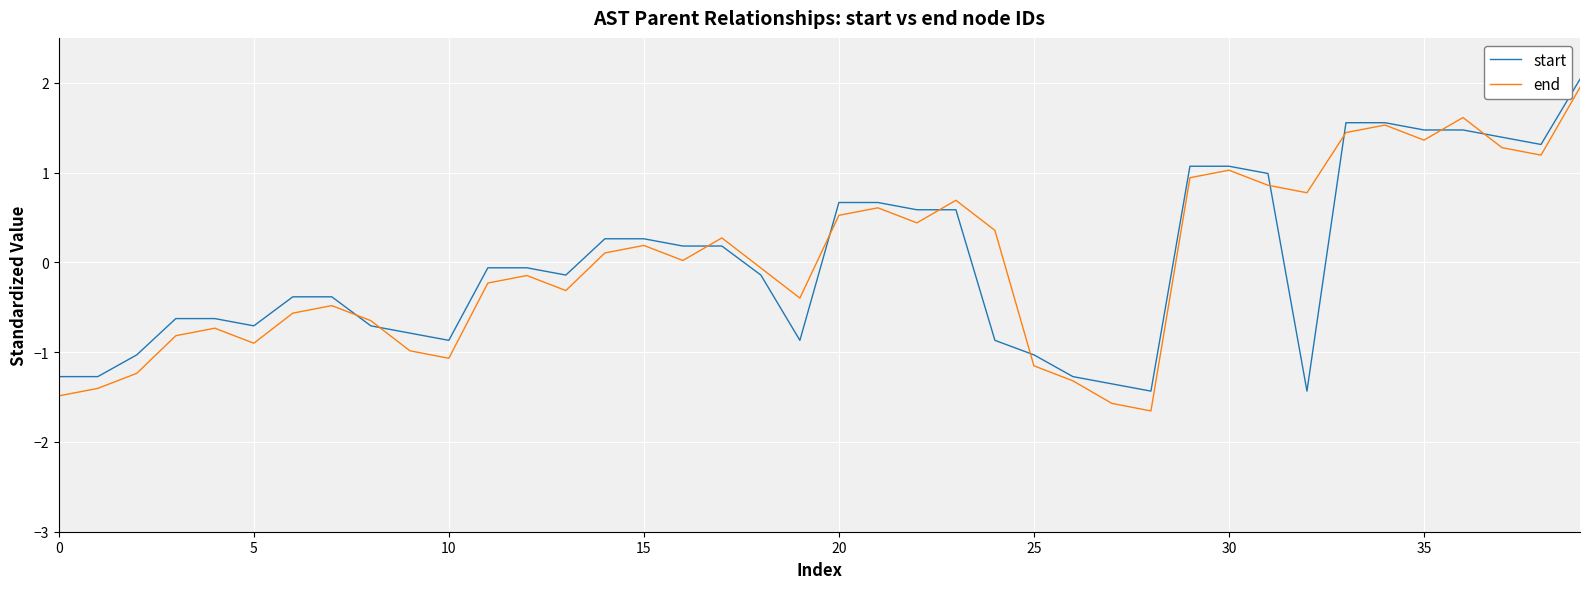

What is the smallest value displayed?

-1.7